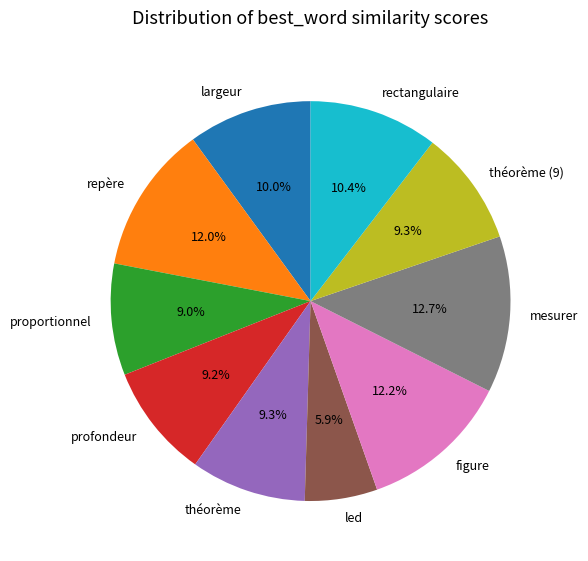

What percentage is the repère slice, to the nearest percent?

12%